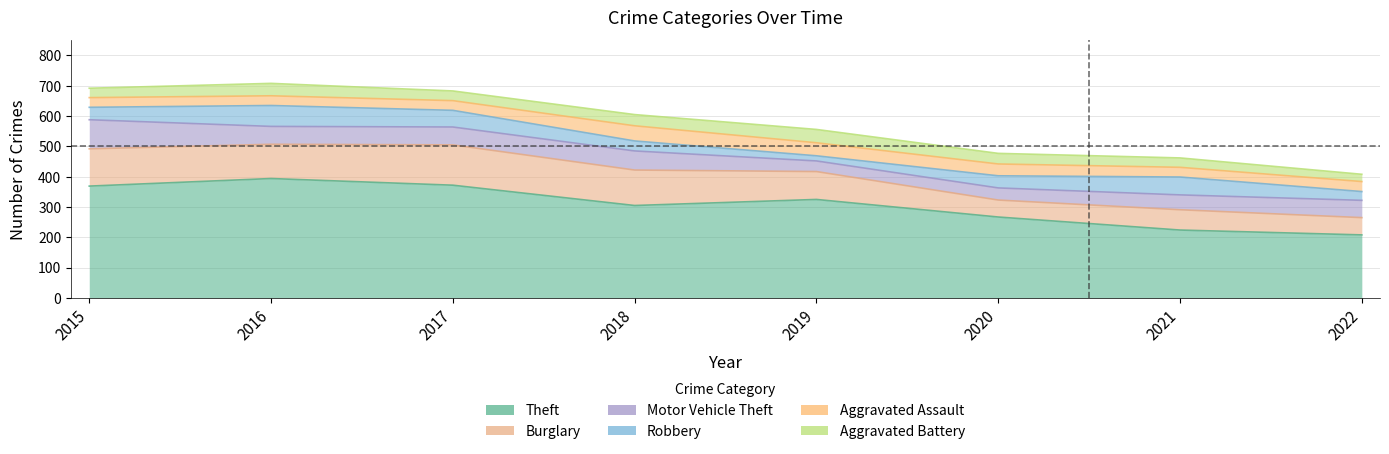

What is the sum of all Aggravated Assault values?

293